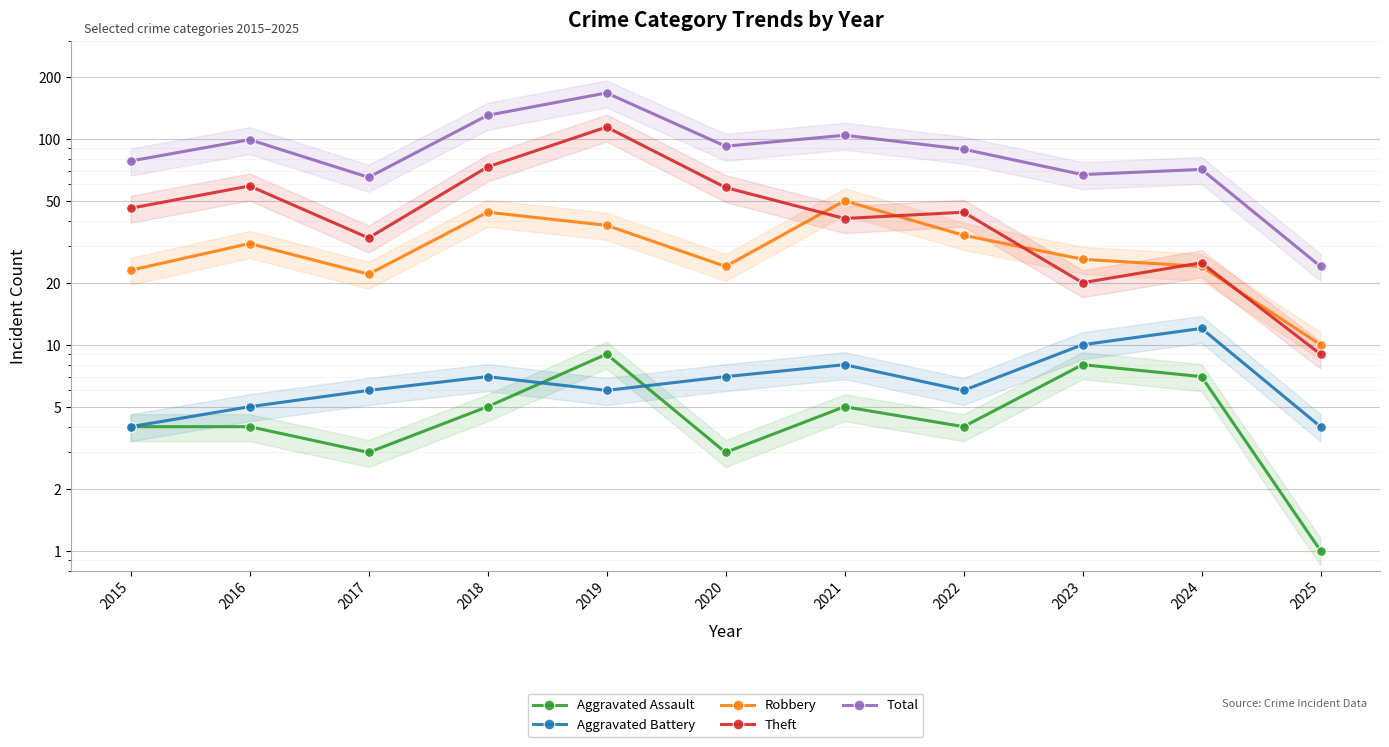

Reading left to right, transcribe all the data shown in this chart.

Aggravated Assault: 2015=4	2016=4	2017=3	2018=5	2019=9	2020=3	2021=5	2022=4	2023=8	2024=7	2025=1
Aggravated Battery: 2015=4	2016=5	2017=6	2018=7	2019=6	2020=7	2021=8	2022=6	2023=10	2024=12	2025=4
Robbery: 2015=23	2016=31	2017=22	2018=44	2019=38	2020=24	2021=50	2022=34	2023=26	2024=24	2025=10
Theft: 2015=46	2016=59	2017=33	2018=73	2019=114	2020=58	2021=41	2022=44	2023=20	2024=25	2025=9
Total: 2015=78	2016=99	2017=65	2018=130	2019=167	2020=92	2021=104	2022=89	2023=67	2024=71	2025=24